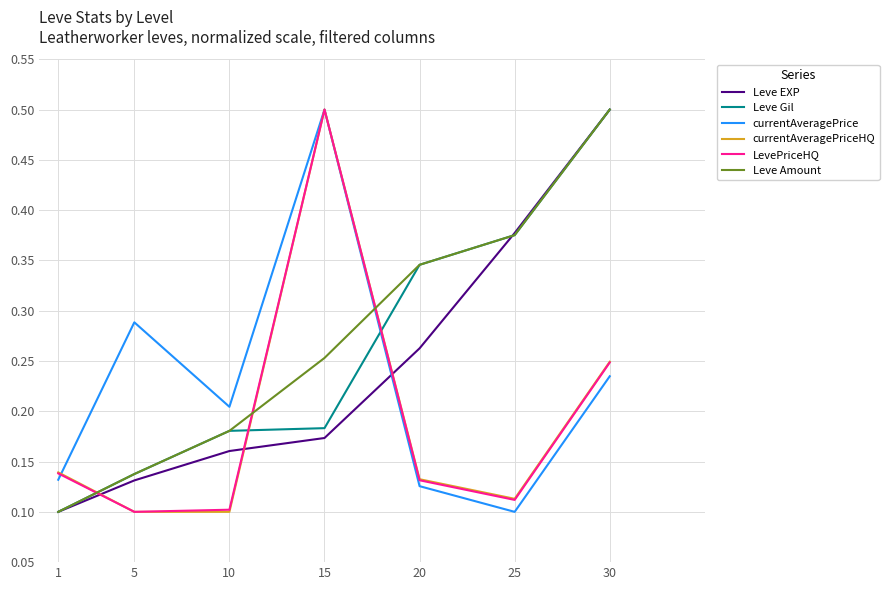

Between 20 and 25, which series saw the biggest shift?

Leve EXP